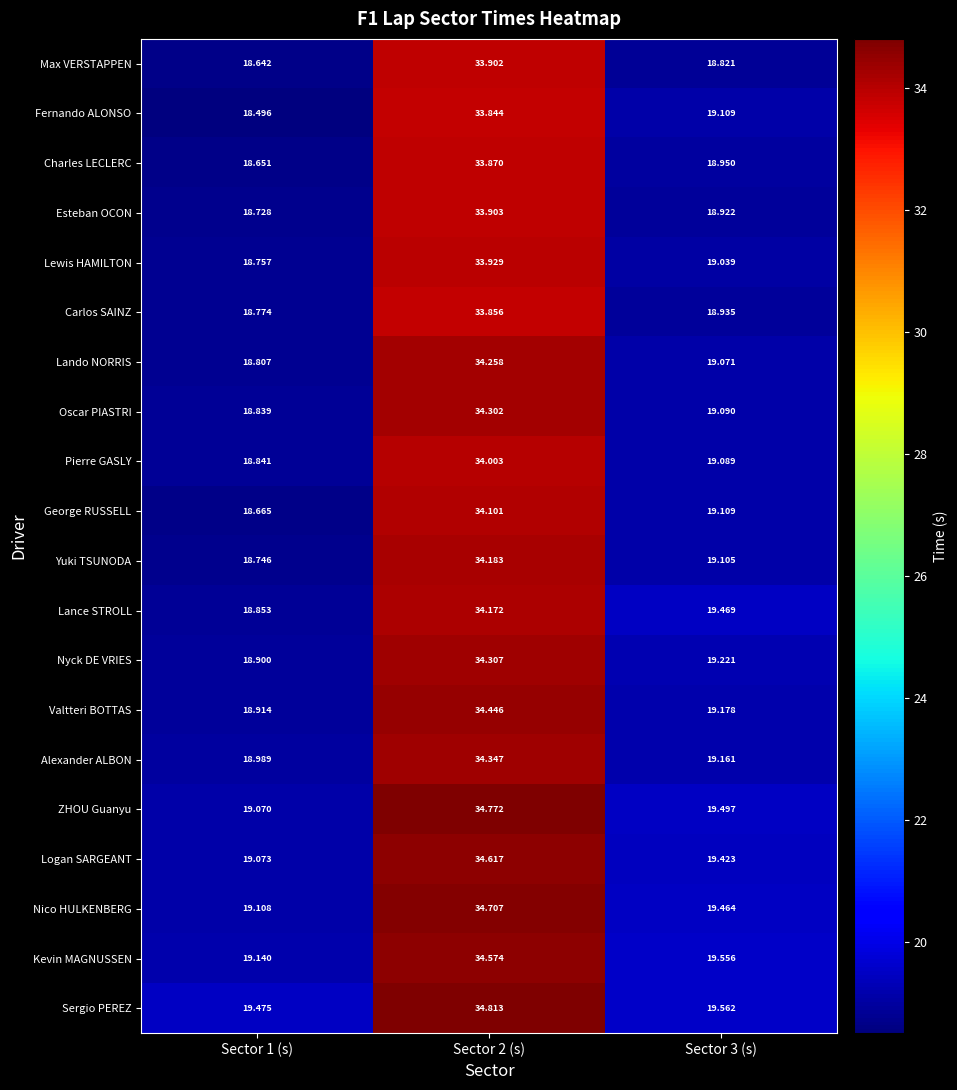

How many values in the Alexander ALBON series are below 19?

1